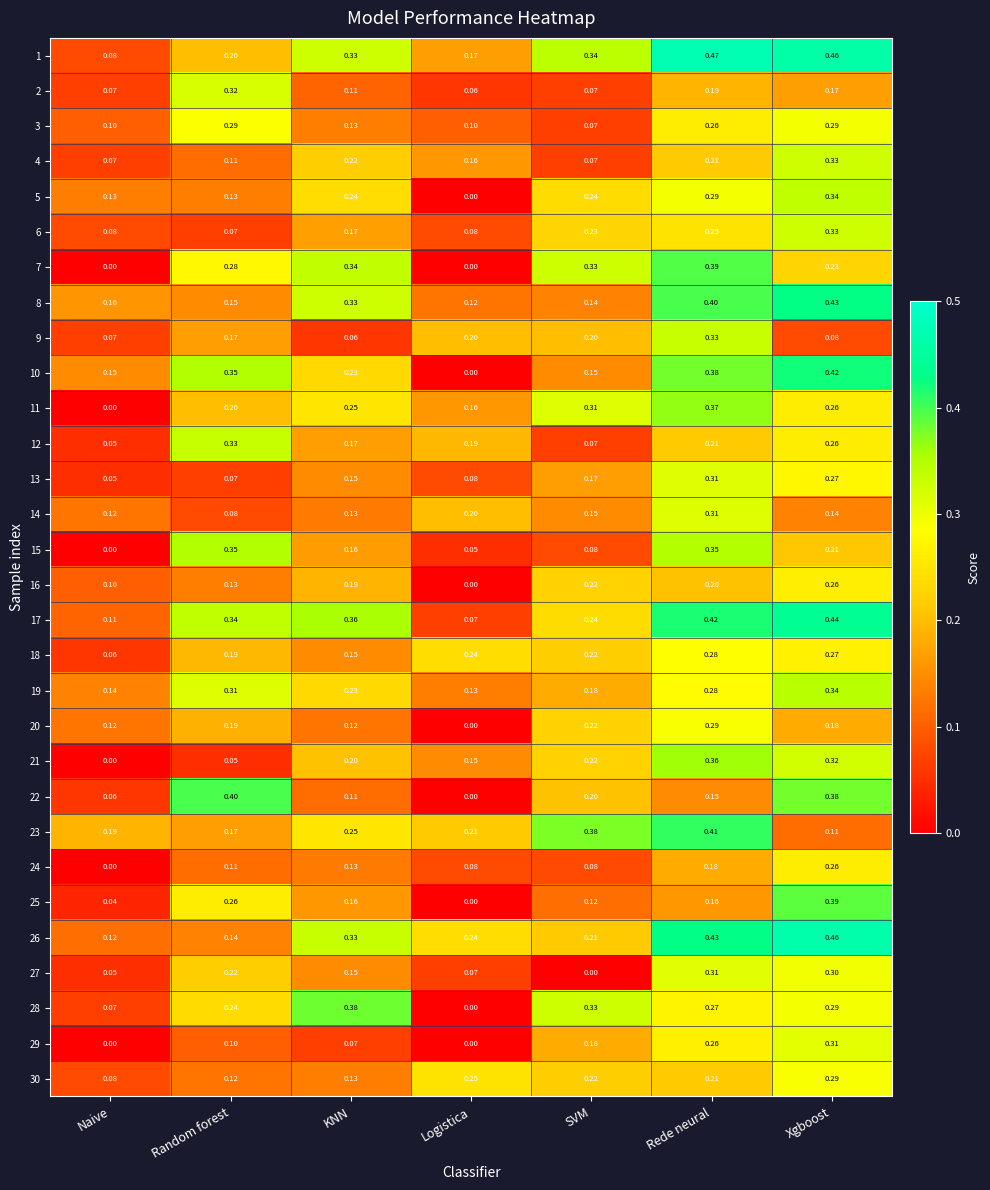

Where is 26 nearest to the value 0?

Naive